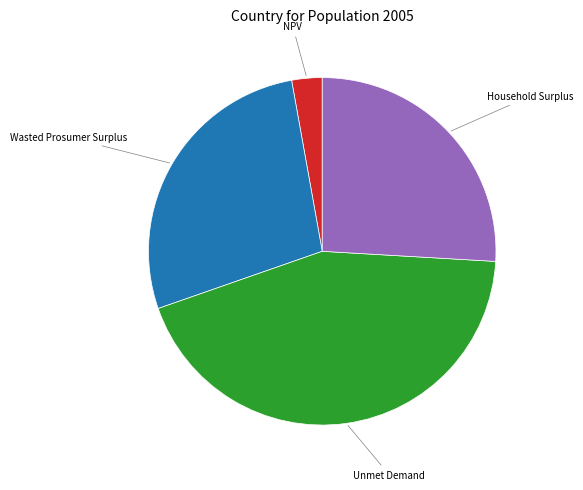

Is the sum of Household Surplus and NPV greater than half?

No